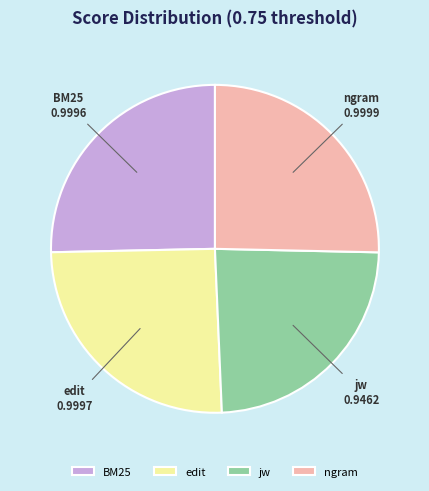

Is it true that BM25 is 11% of the pie?

False